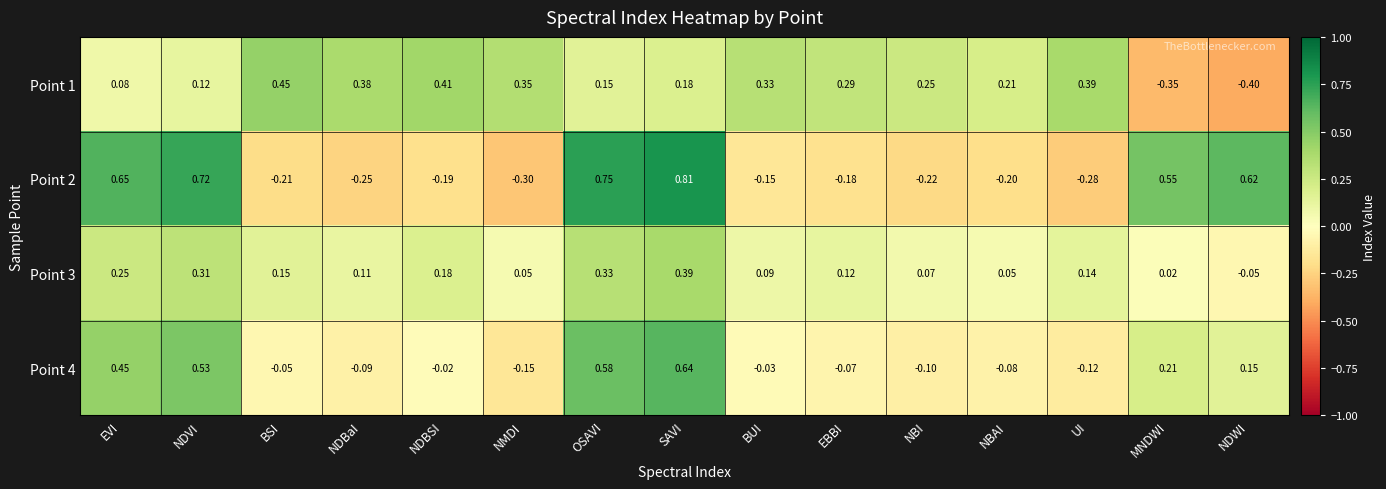

At which label does Point 1 first exceed 0?

EVI